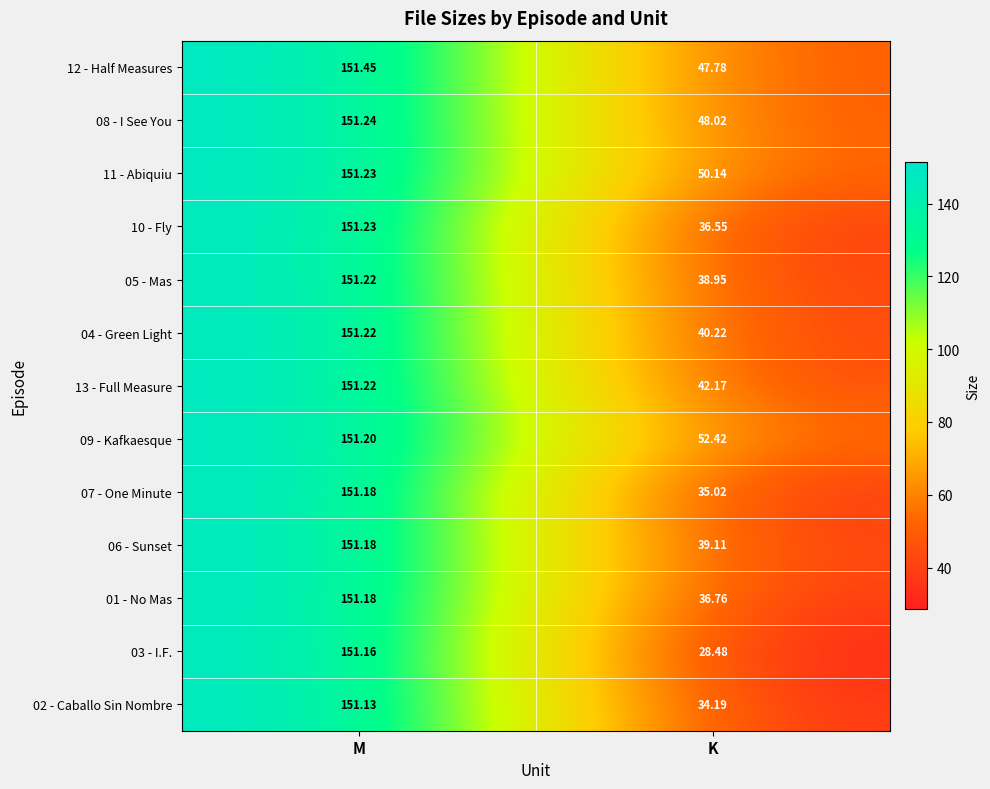

Which category has the highest value in the 08 - I See You series?

M